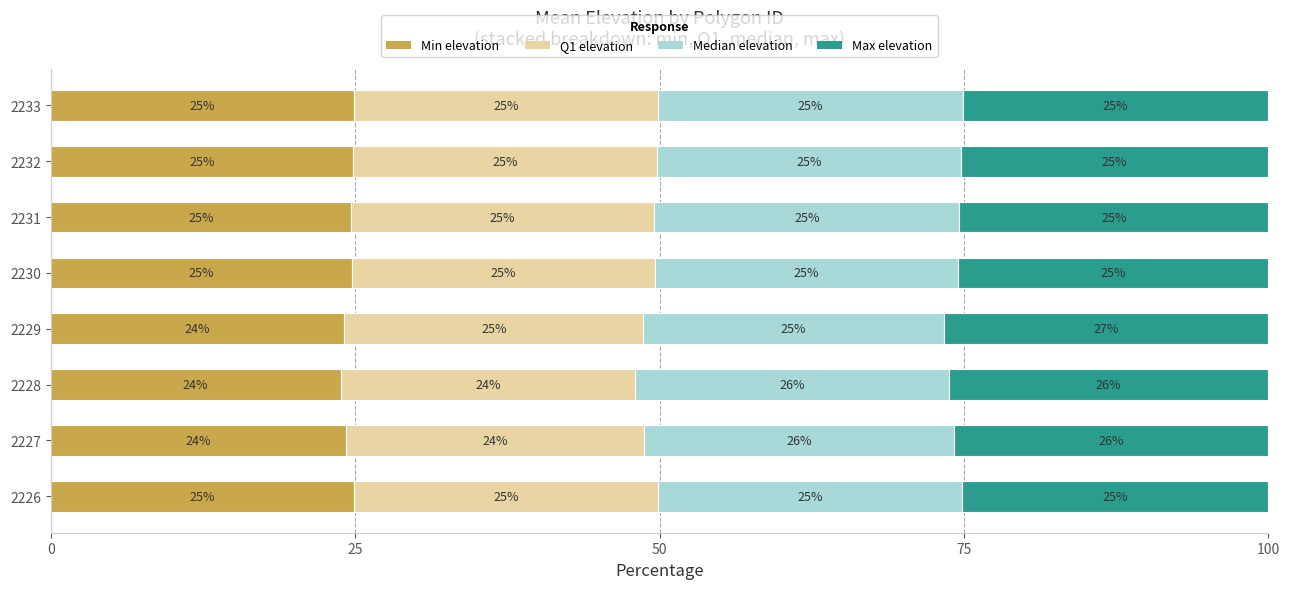

How many data points in Min elevation are above 24?

7